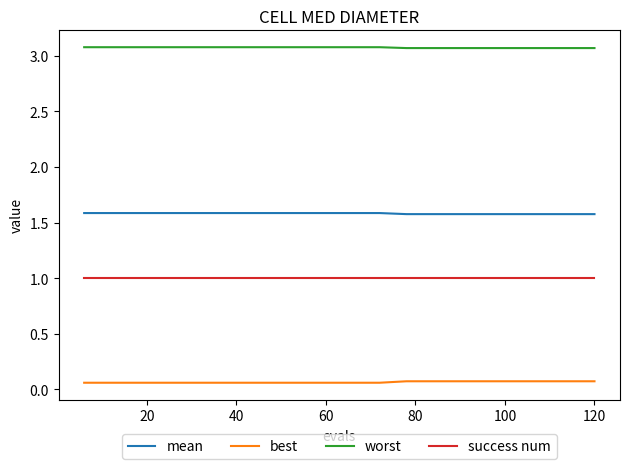

True or false: best and success num intersect in this chart.

False